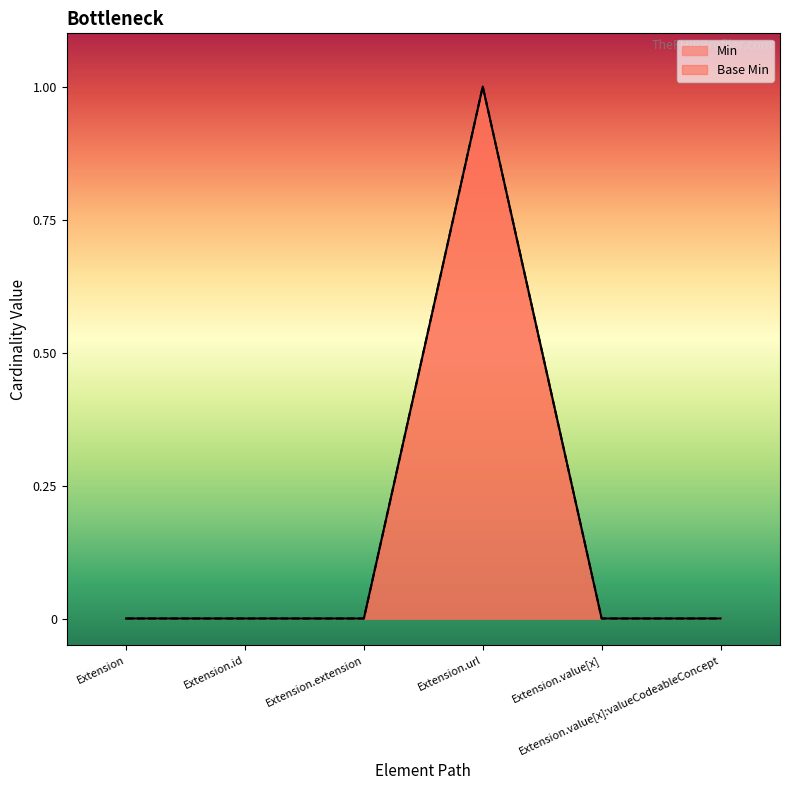

Is the value of Min at Extension greater than the value of Base Min at Extension.extension?

No